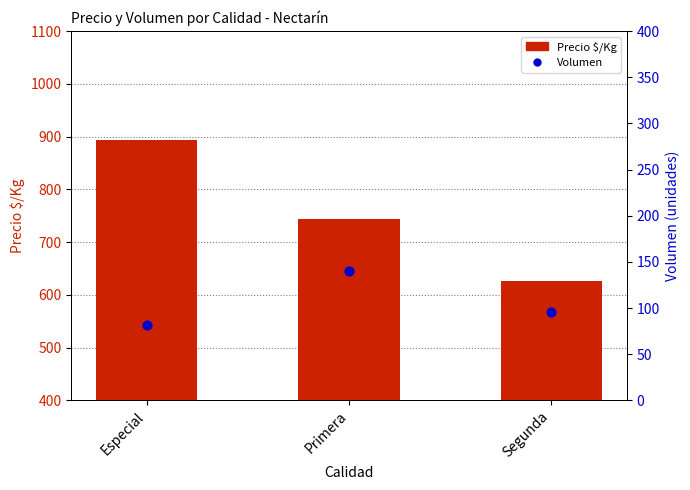

What are all the series names shown in the legend?

Precio $/Kg, Volumen